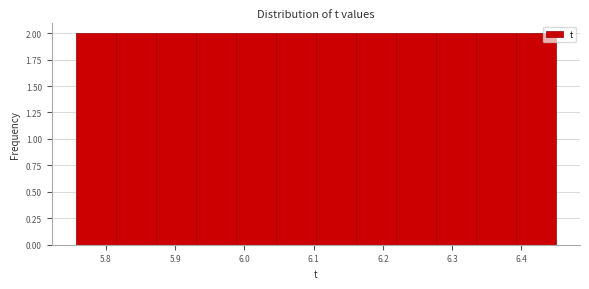

Reading left to right, transcribe this chart: for each bar, give the range it covers on the x-axis and its height. Neither the bar edges nor the heights are printed on the chart, so give them approximately, as read against the axes.

5.76 to 5.81: 2
5.81 to 5.87: 2
5.87 to 5.93: 2
5.93 to 5.99: 2
5.99 to 6.05: 2
6.05 to 6.10: 2
6.10 to 6.16: 2
6.16 to 6.22: 2
6.22 to 6.28: 2
6.28 to 6.33: 2
6.33 to 6.39: 2
6.39 to 6.45: 2